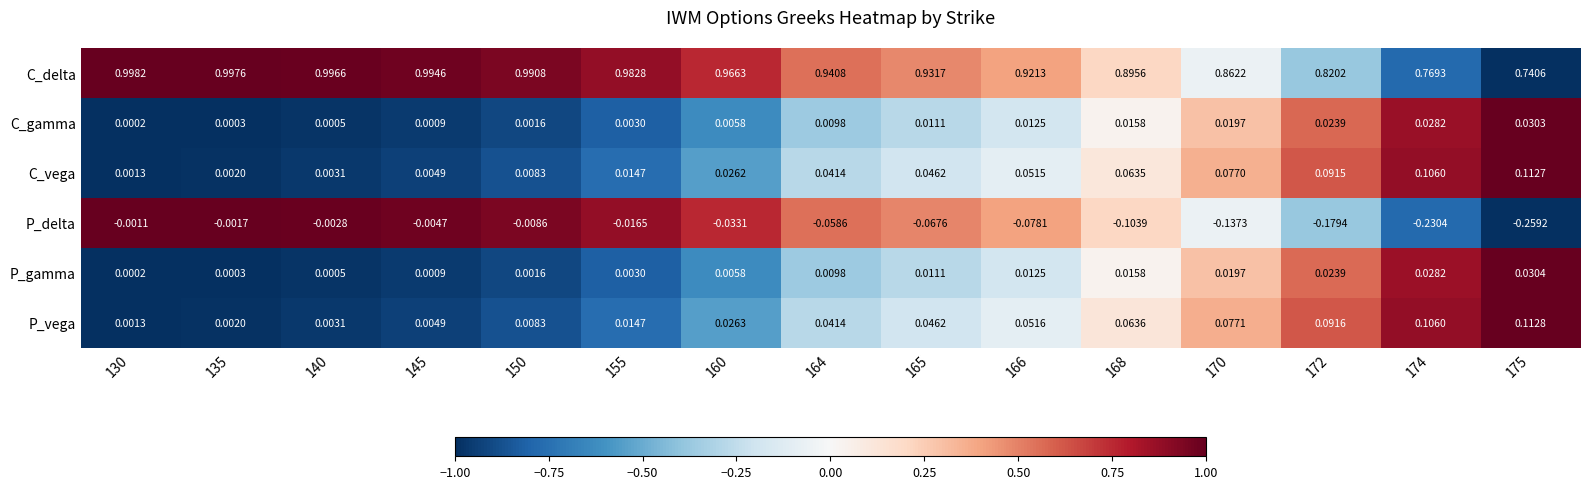

How many distinct data groups are displayed?

6